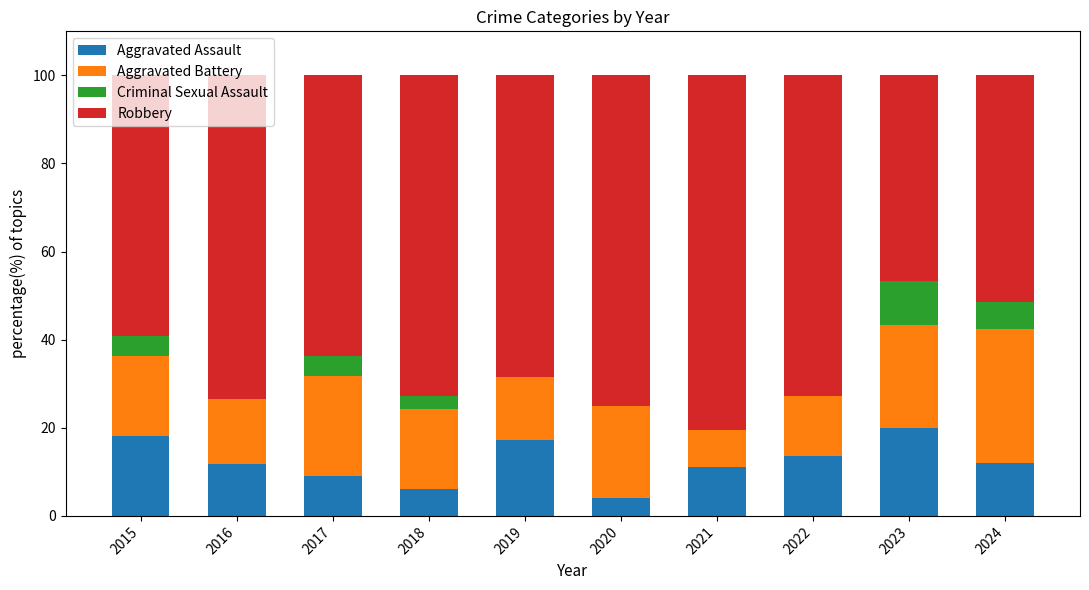

What is the total value across all series at 2023?

100.0